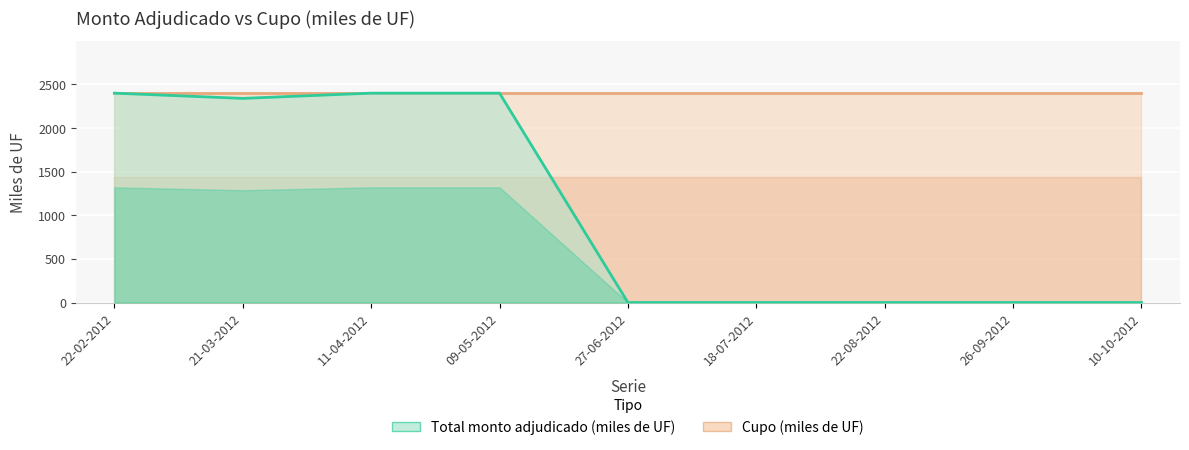

The value at 22-08-2012 is 0. True or false?

True